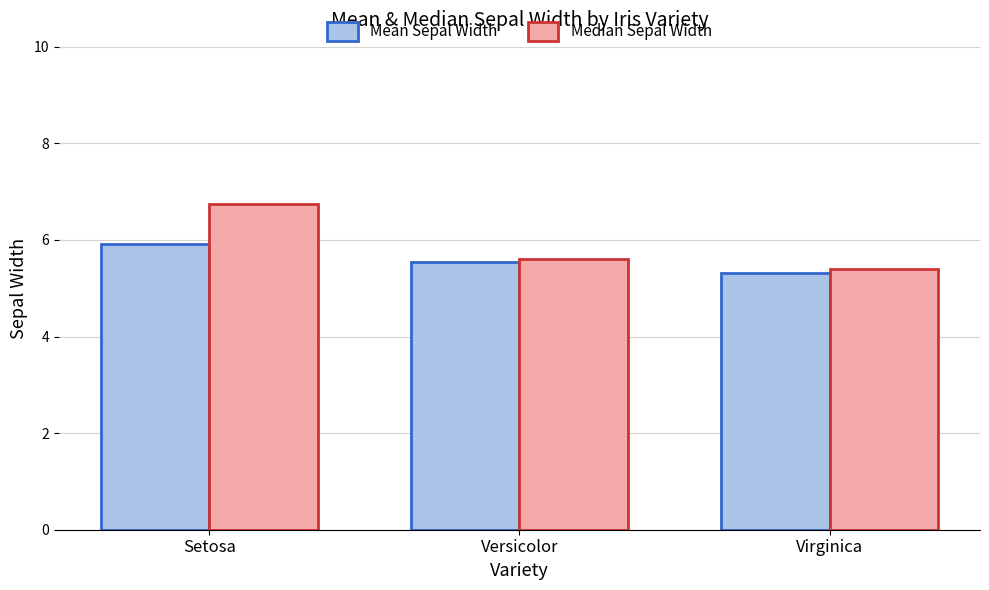

At which label is Median Sepal Width closest to 6?

Versicolor